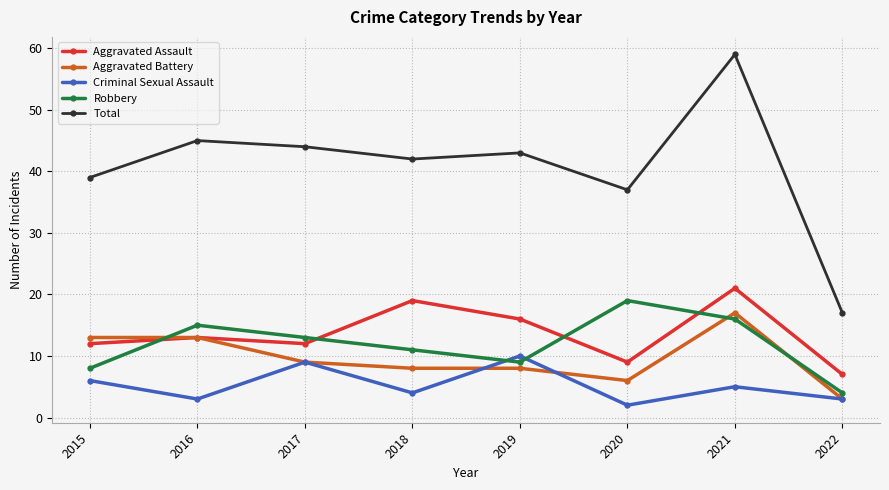

What are all the series names shown in the legend?

Aggravated Assault, Aggravated Battery, Criminal Sexual Assault, Robbery, Total